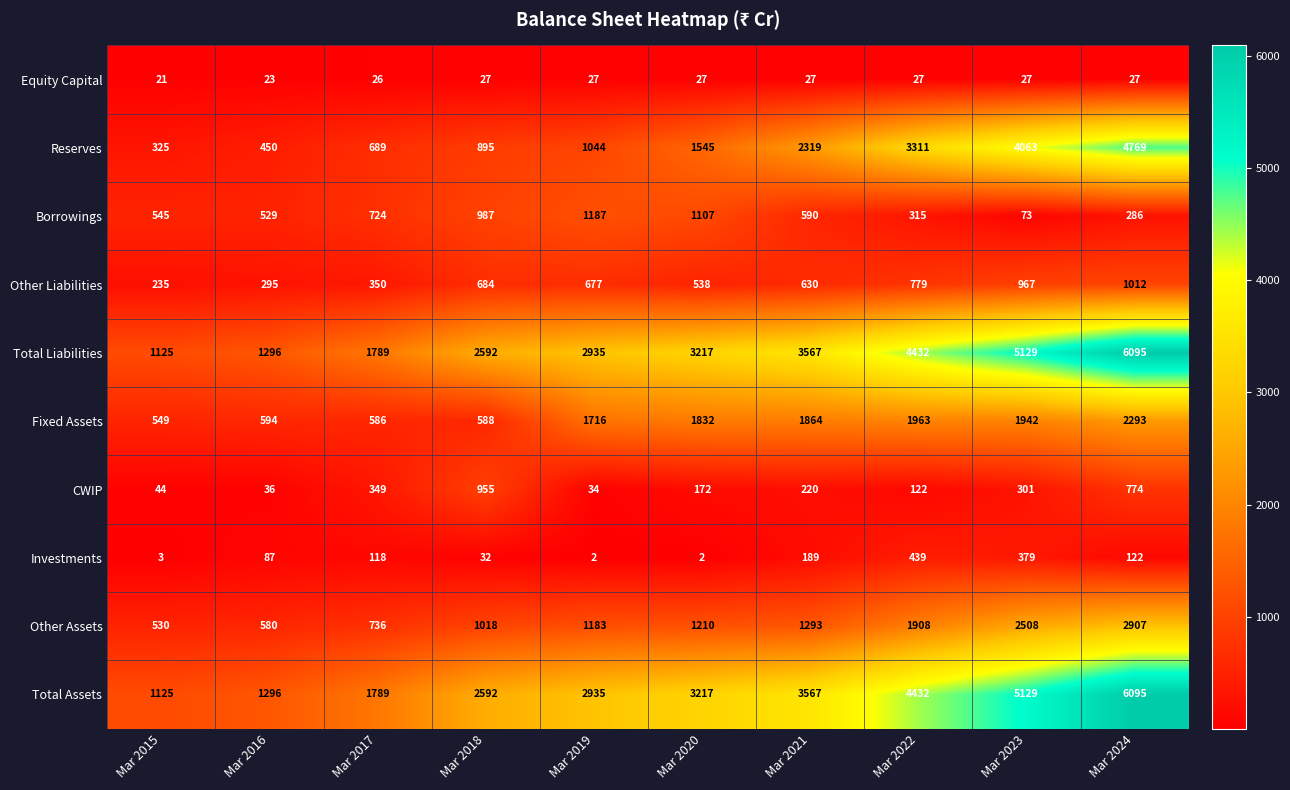

What is the spread (max minus min) of values at Mar 2021?

3540